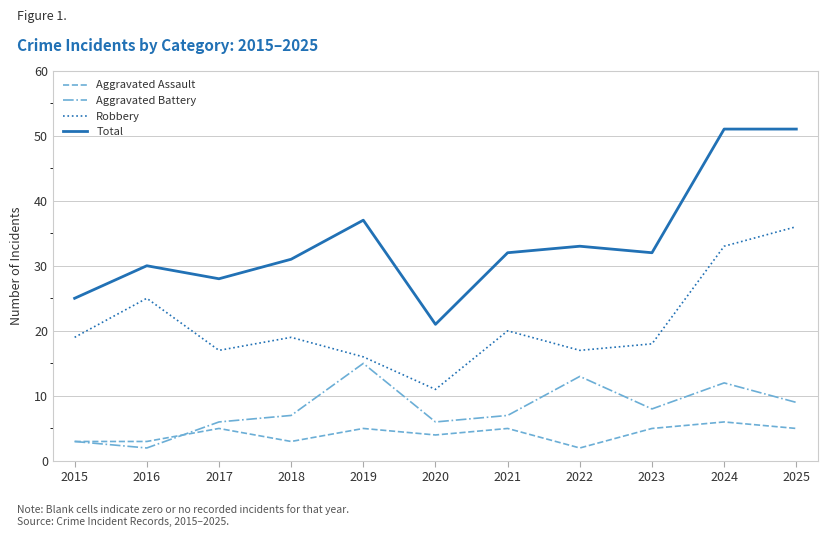

Does the chart display data point markers on the line(s)?

No